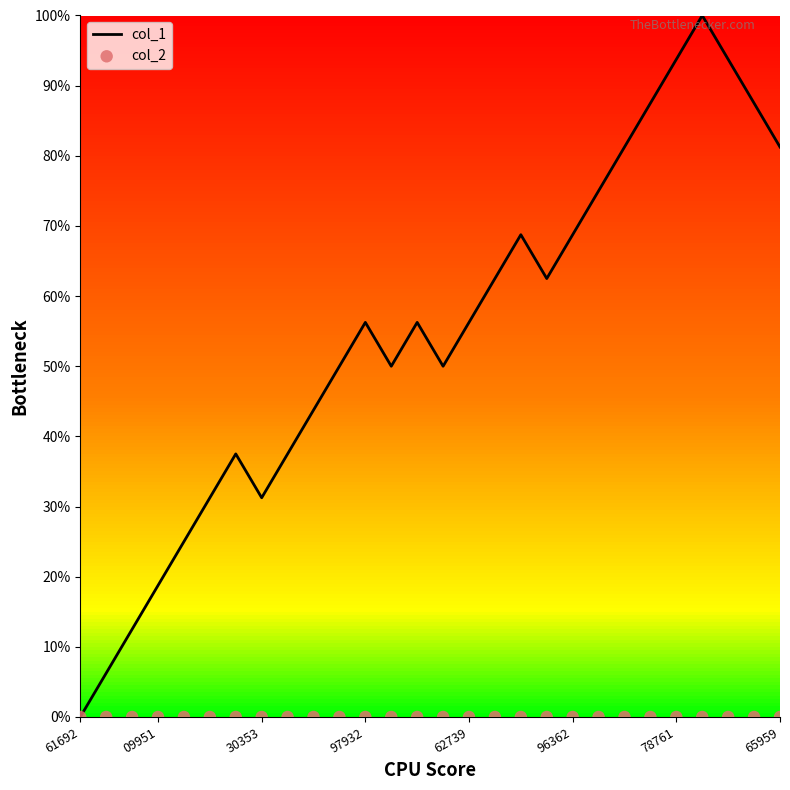

Which series has the largest total across all categories?

col_1